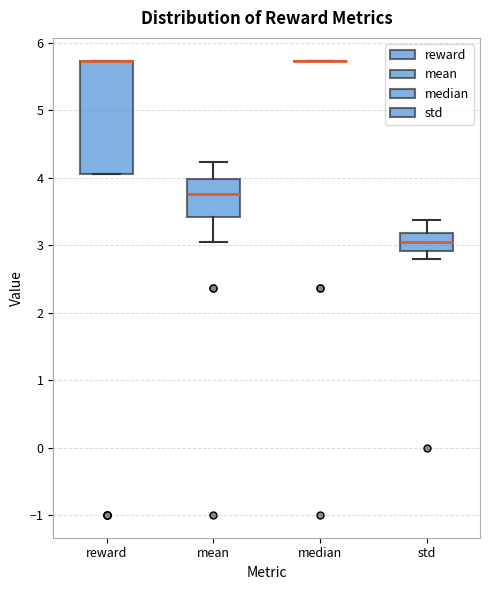

Where is the upper edge of the box for reward on the y-axis? The values are not printed on the chart, so give them approximately, as read against the axis.

5.7